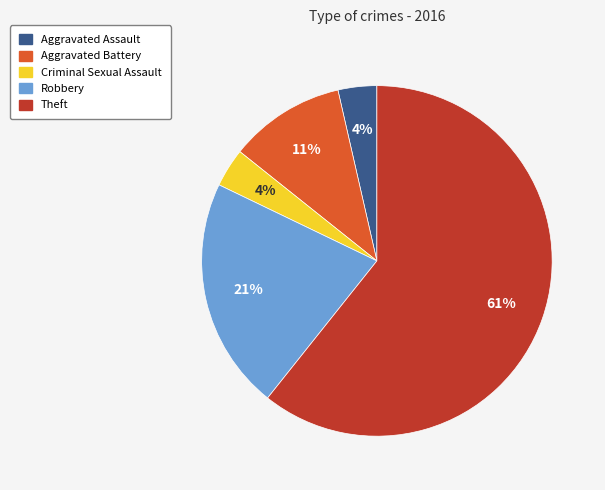

To the nearest percent, what portion does Aggravated Battery represent?

11%